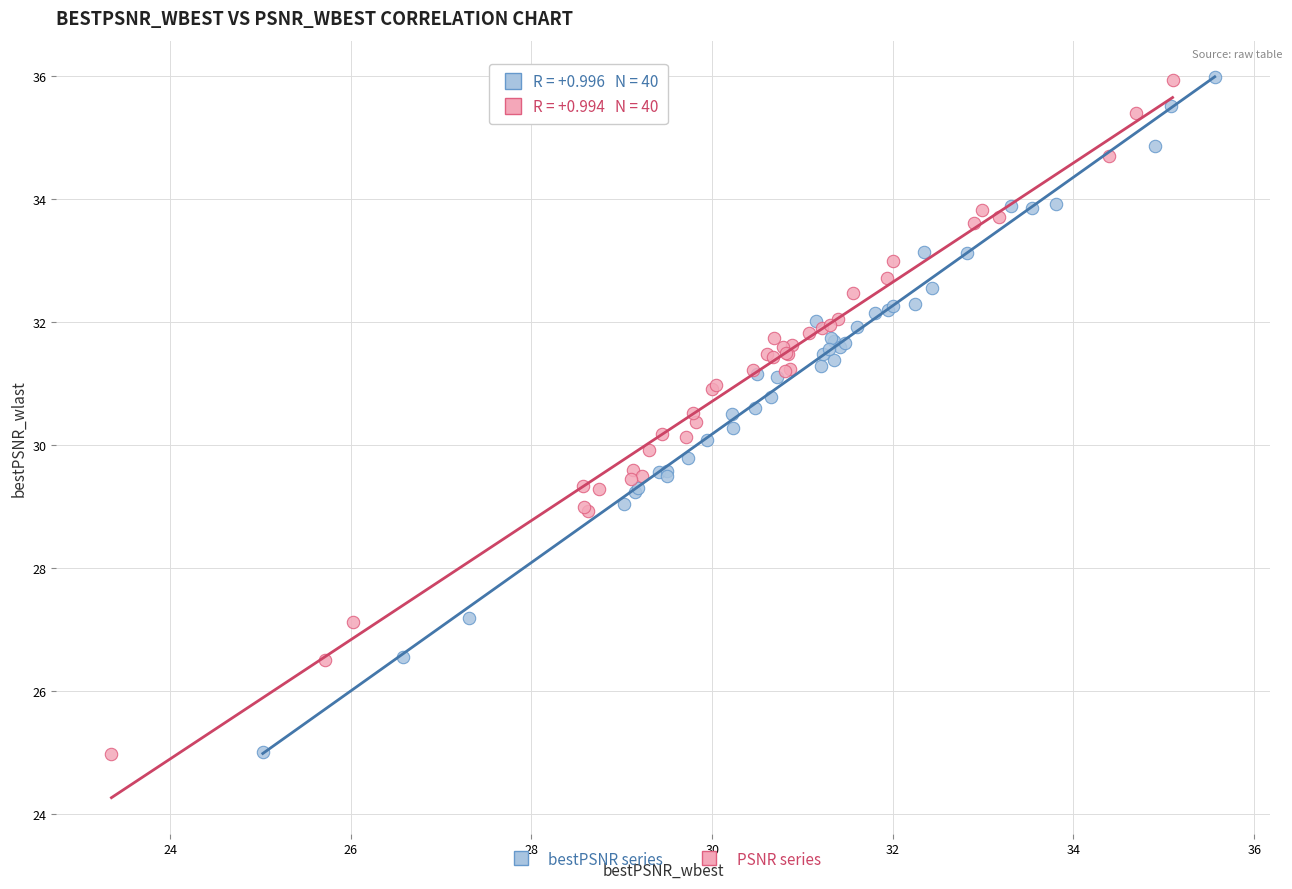

Which series has the largest Y range (max minus min)?

bestPSNR series